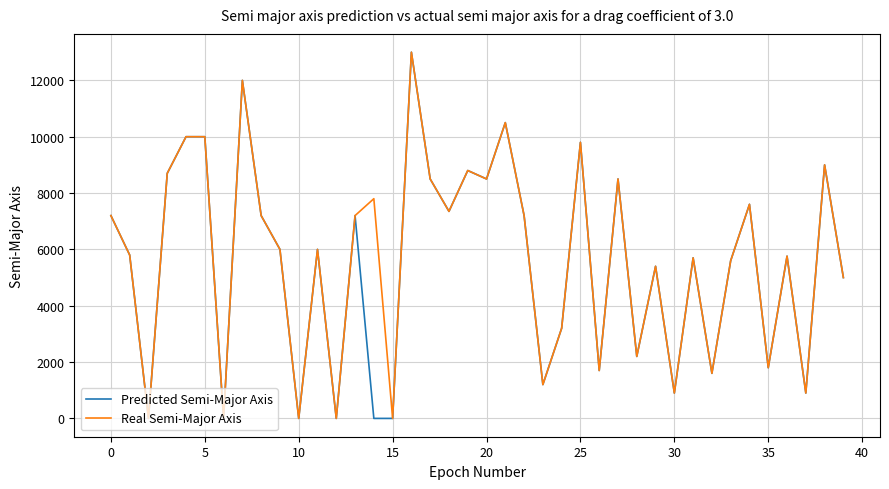

What is the greatest value displayed?

13000